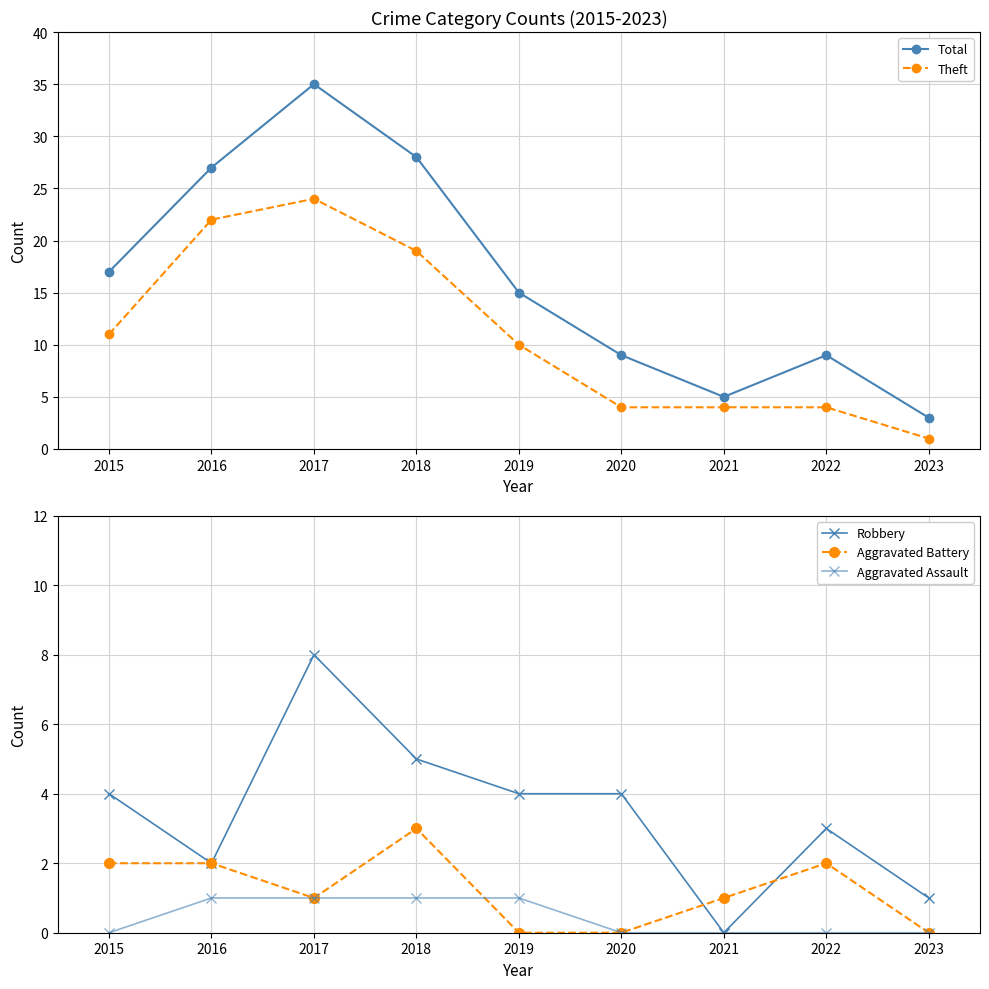

What is the difference between the maximum and minimum values in the Robbery series?

8